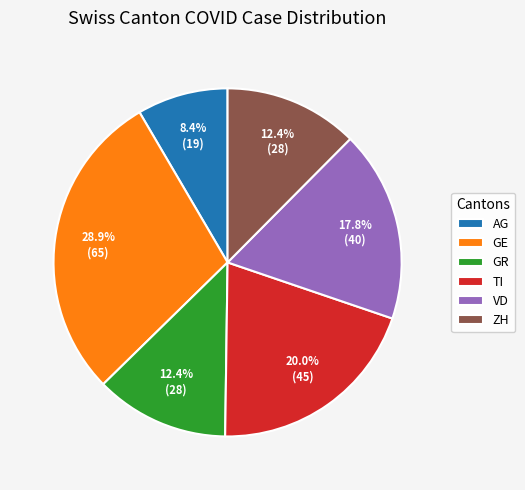

True or false: GE accounts for 29% of the total.

True